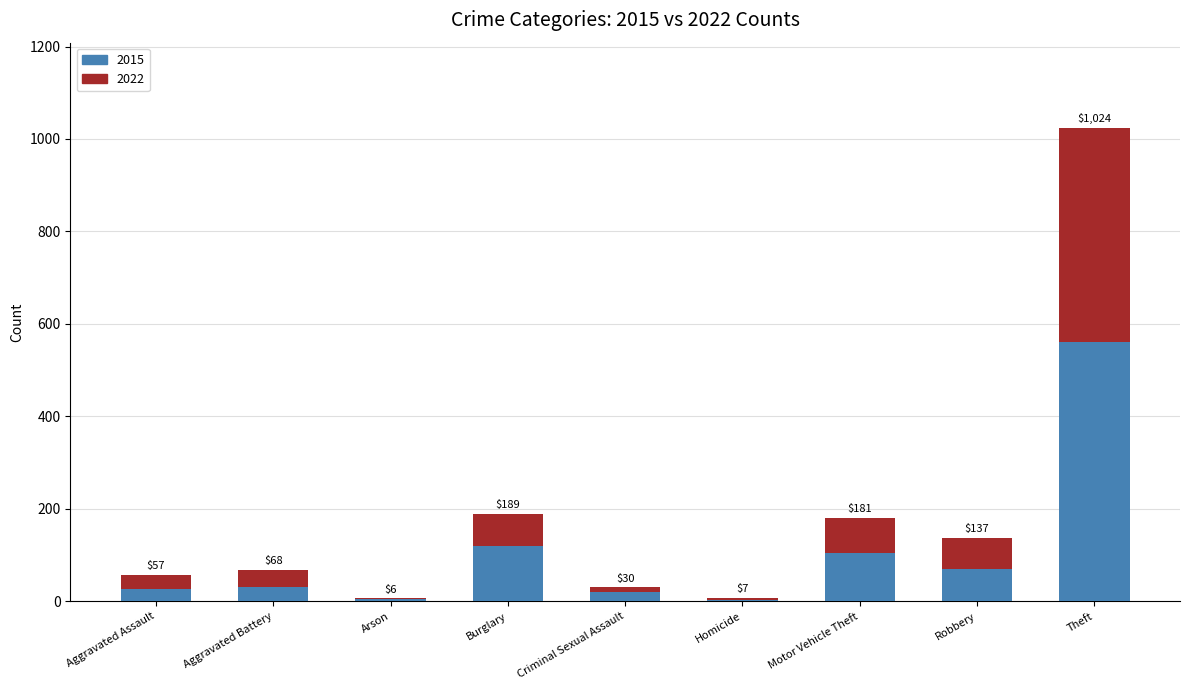

The value of 2015 at Criminal Sexual Assault is 34. True or false?

False